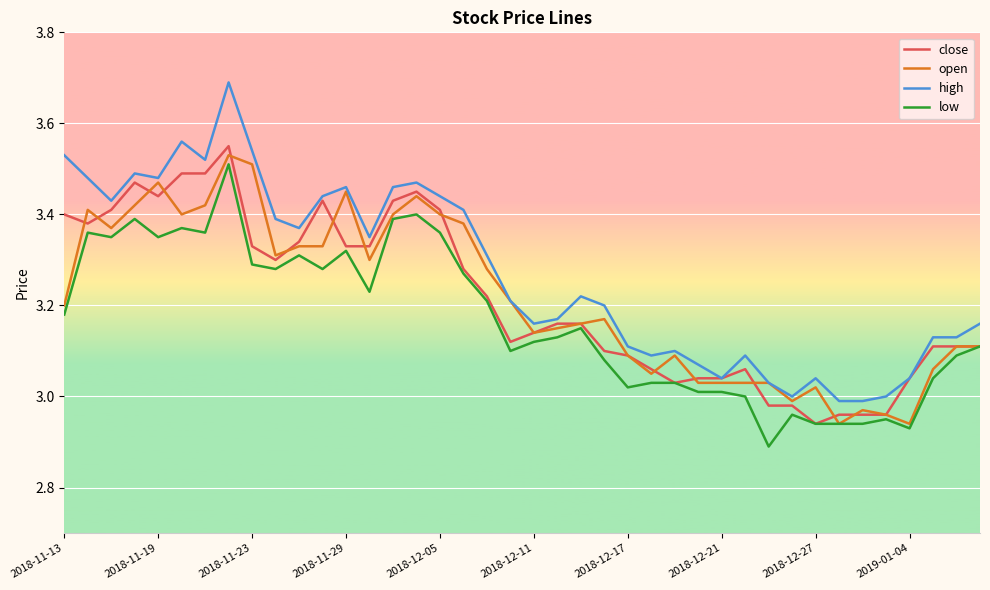

Which series has the largest total across all categories?

high